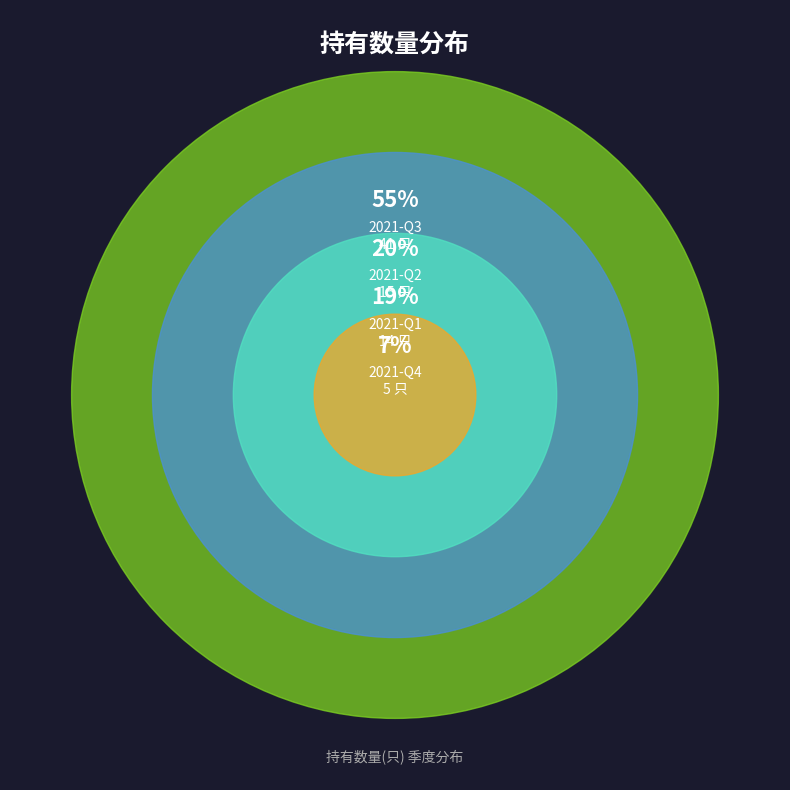

How many segments does this pie chart have?

4